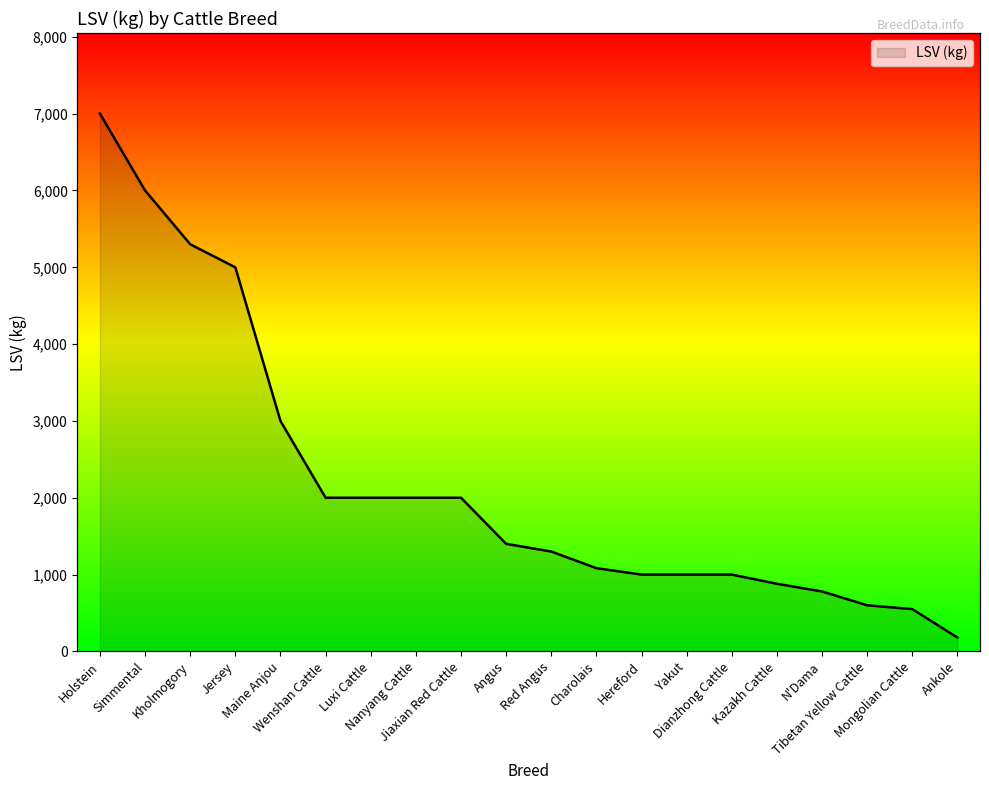

Is it true that the value at Jersey is 5000?

True